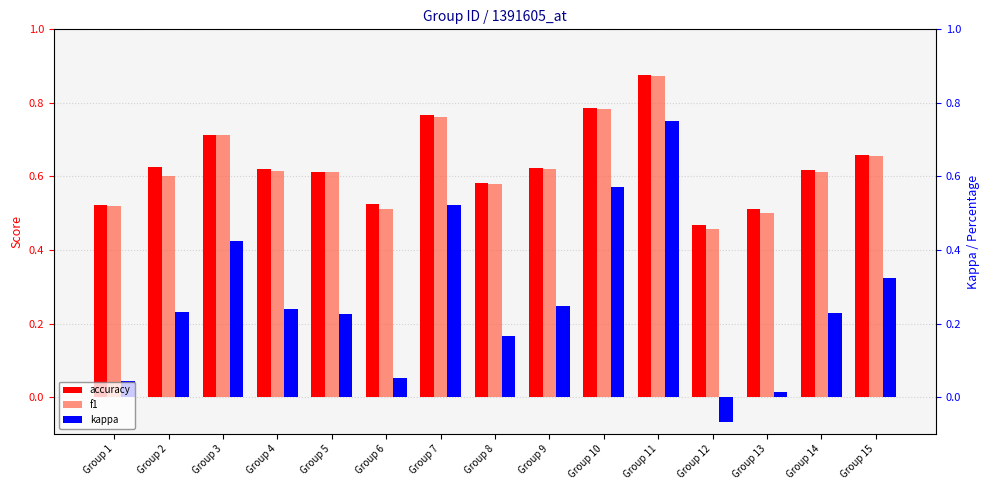

Reading left to right, extract all data points from this chart.

accuracy: 0.5	0.6	0.7	0.6	0.6	0.5	0.8	0.6	0.6	0.8	0.9	0.5	0.5	0.6	0.7
f1: 0.5	0.6	0.7	0.6	0.6	0.5	0.8	0.6	0.6	0.8	0.9	0.5	0.5	0.6	0.7
kappa: 0.0	0.2	0.4	0.2	0.2	0.1	0.5	0.2	0.2	0.6	0.8	-0.1	0.0	0.2	0.3